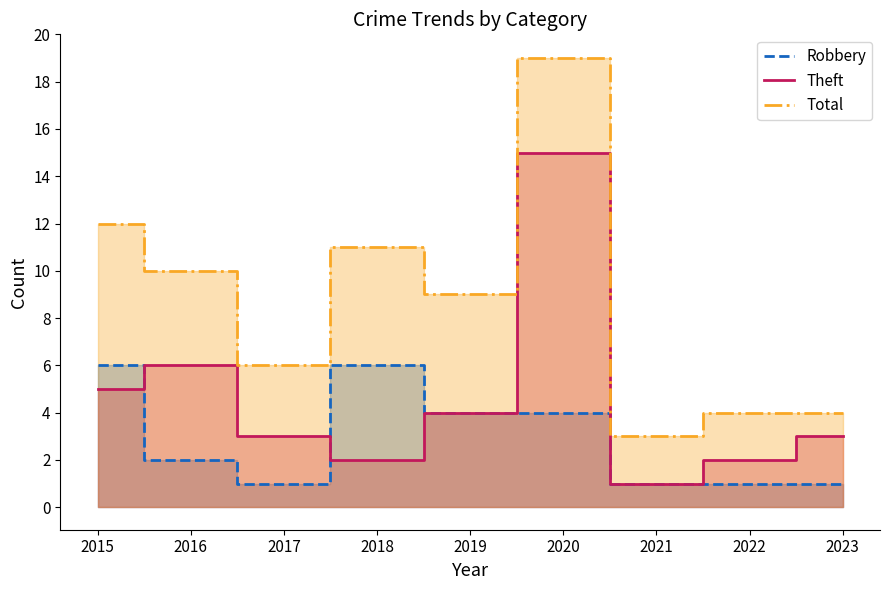

Is it true that Theft equals 3 at 2023?

True